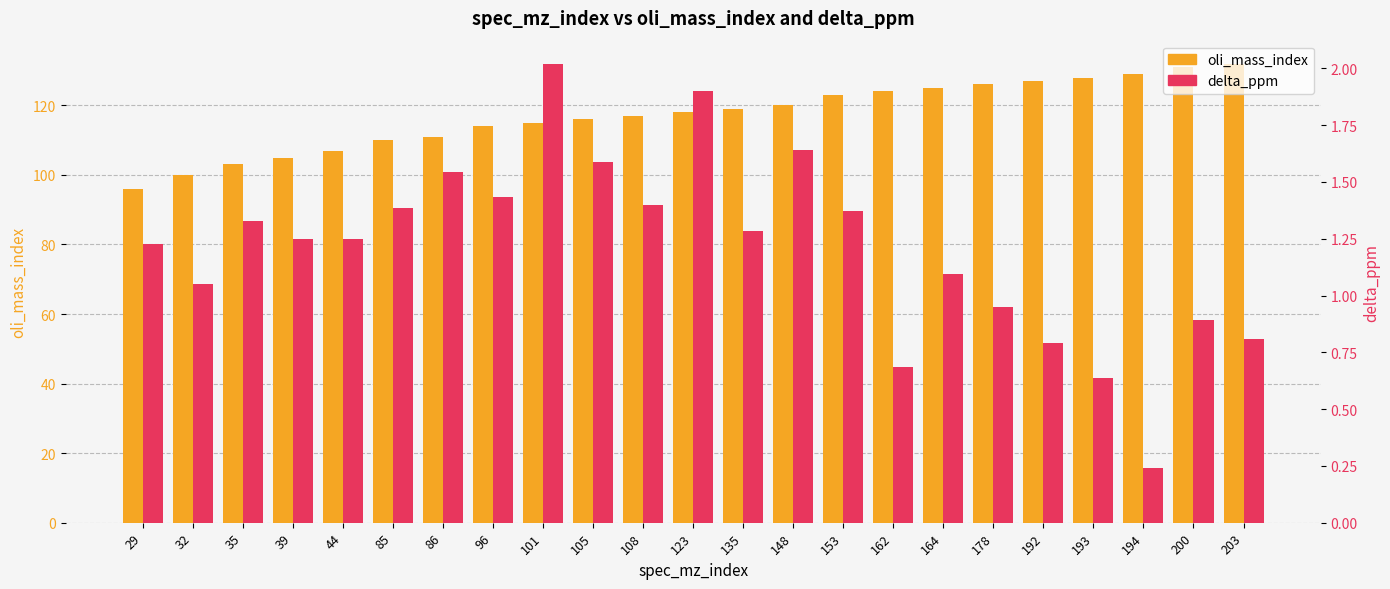

True or false: oli_mass_index has a value of 128.0 at 193.

True